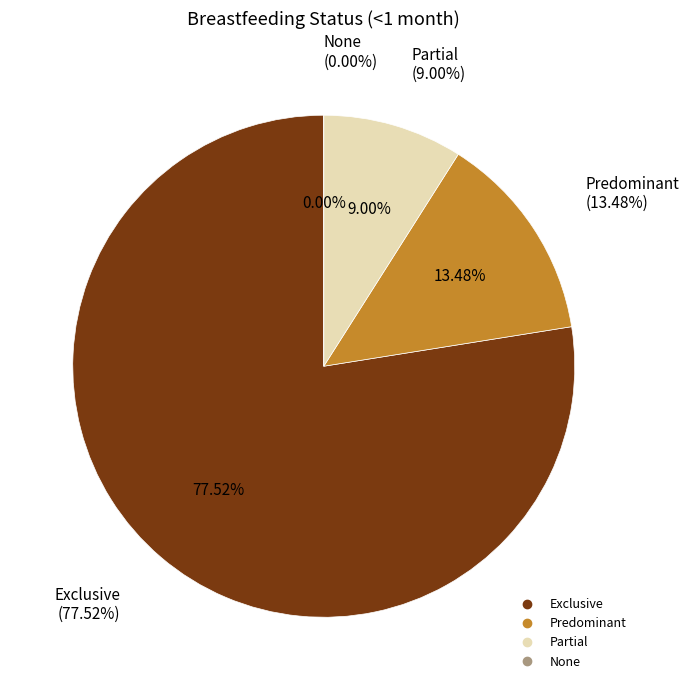

What is the total percentage of None and Partial?

9.0%